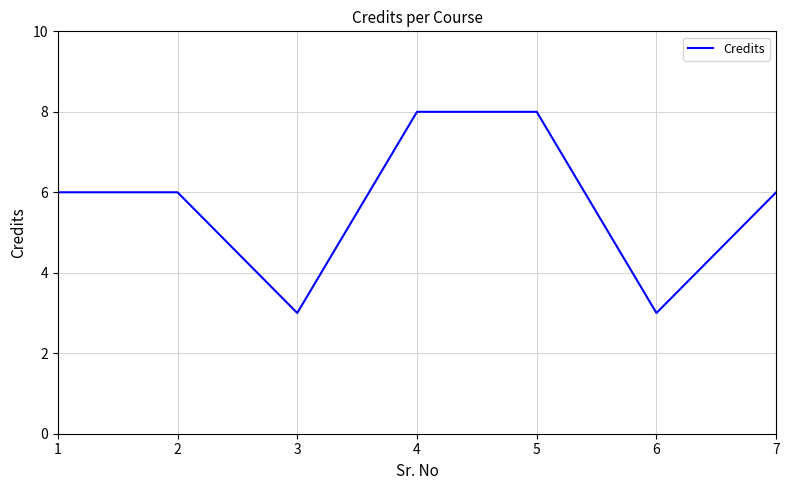

What is the average value?

6